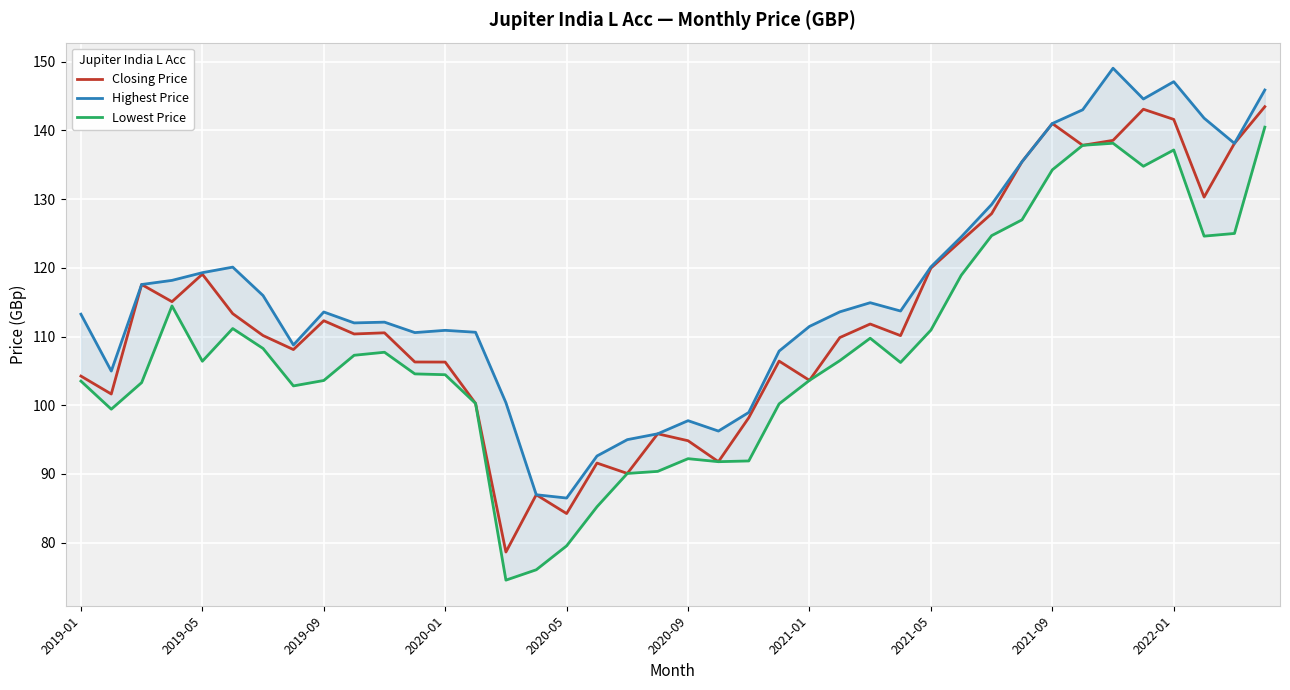

True or false: Closing Price has a value of 119.1 at 2019-05.

True